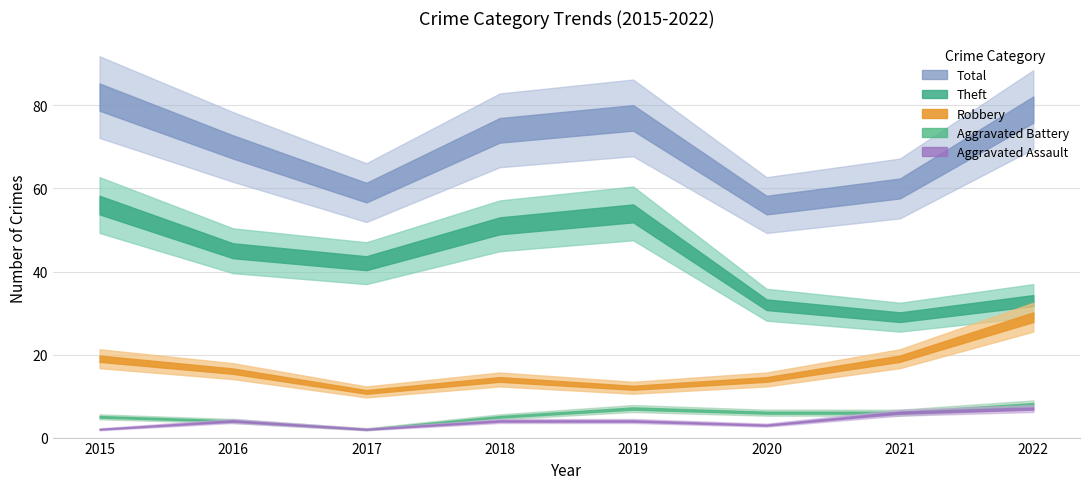

True or false: Robbery has more than 2 points higher than both neighbors.

False